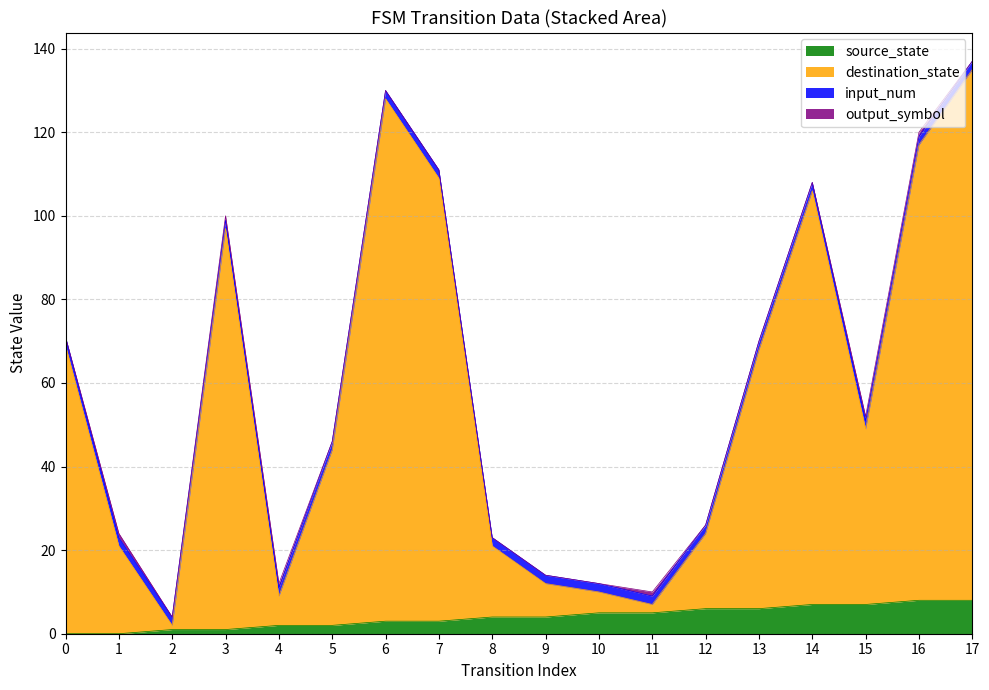

Which series changed the most between 12 and 14?

destination_state